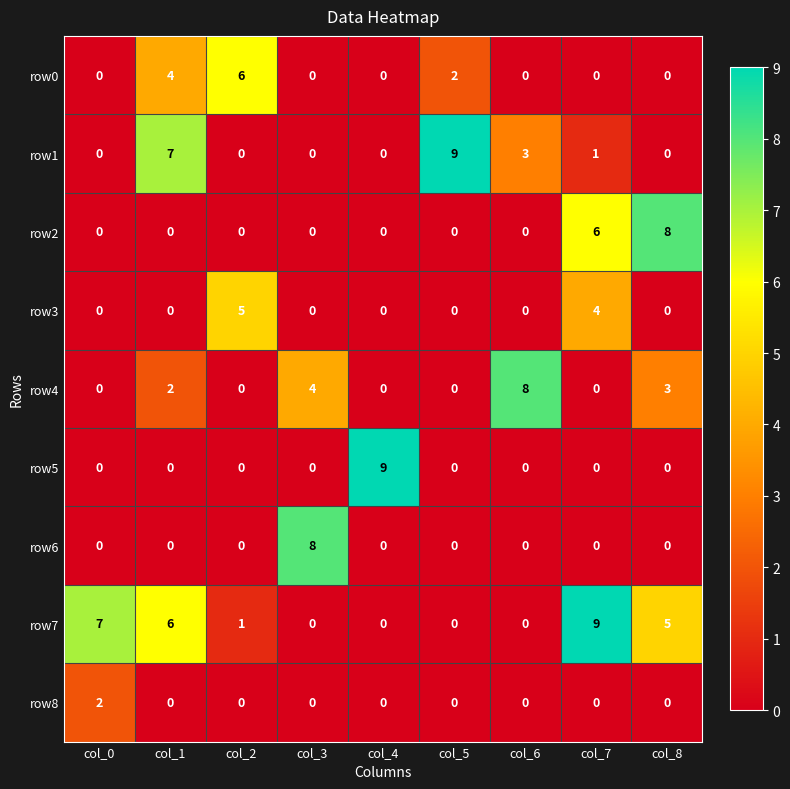

Which series changed the most between col_0 and col_4?

row5